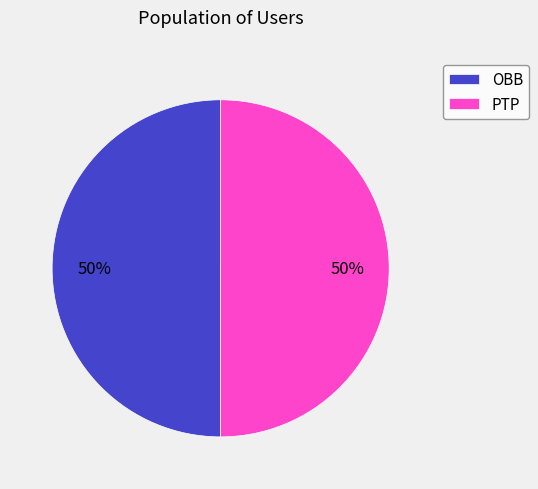

What is the ratio of the value at OBB to the value at PTP?

1.0